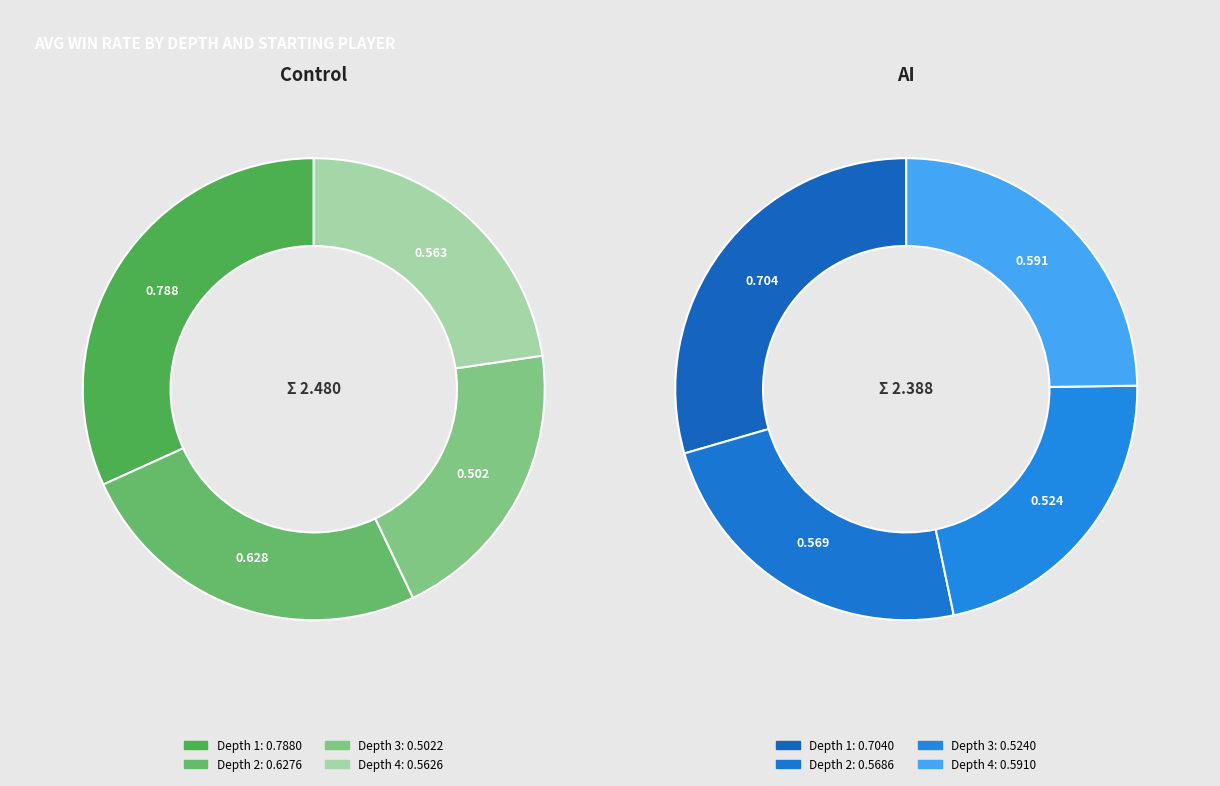

To the nearest percent, what portion does Depth 4 represent?

25%